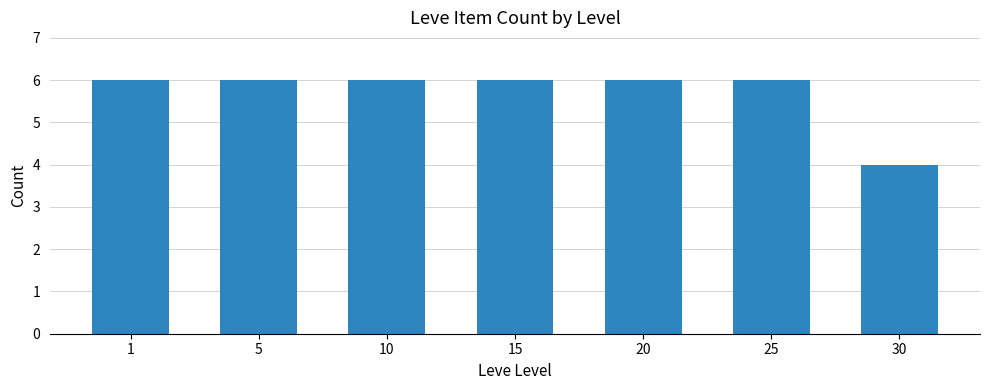

What is the value of the 1st bar from the left?

6